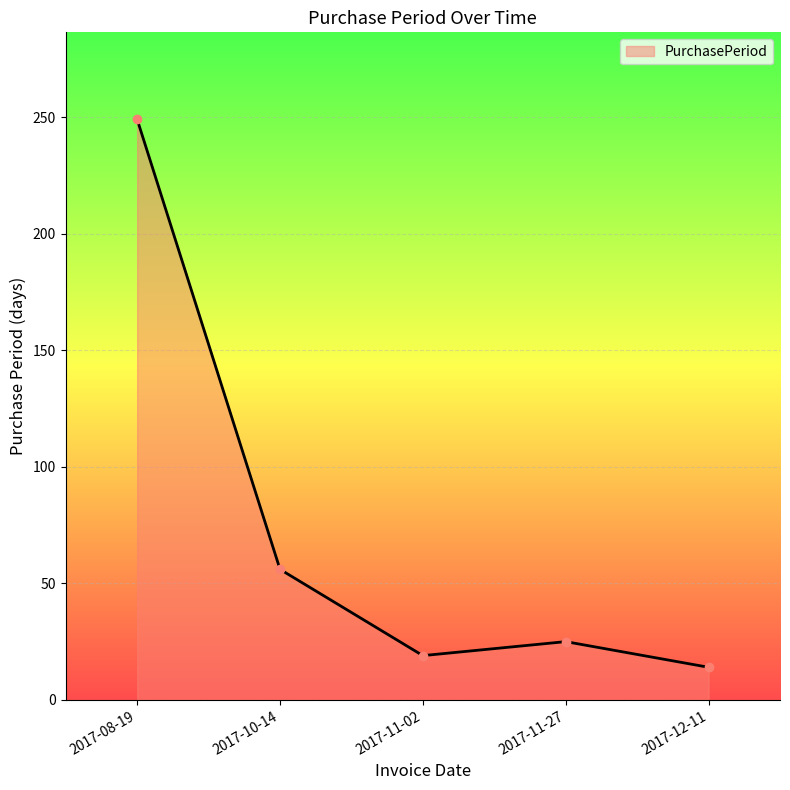

How many distinct data groups are displayed?

1